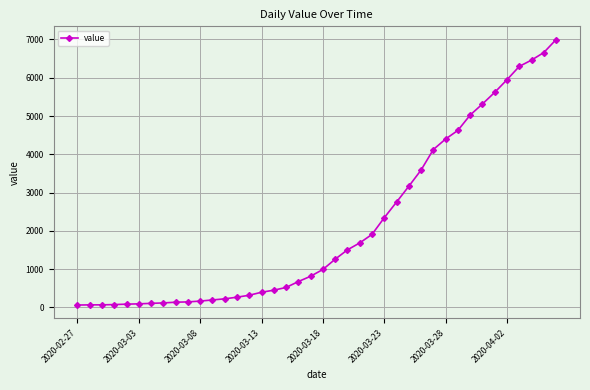

What is the sum of all values?

85677